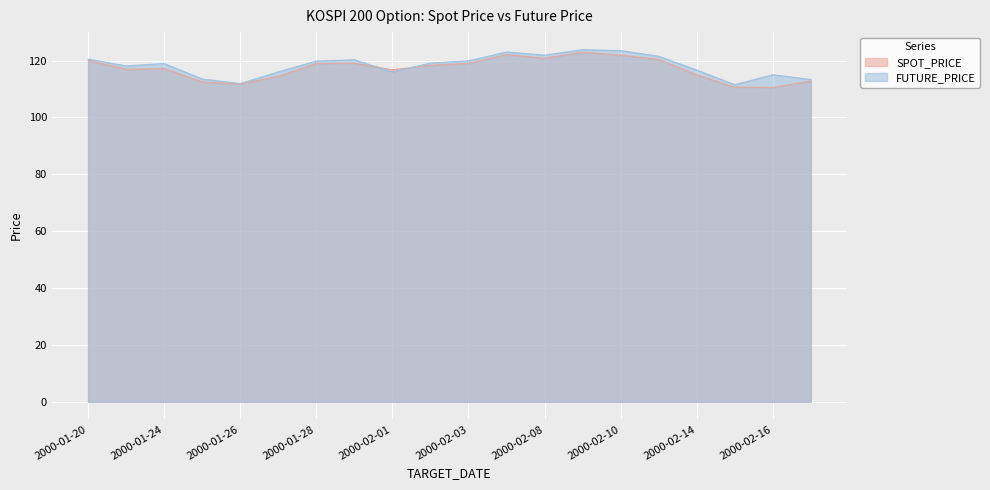

What is the value of the SPOT_PRICE point at the 9th from the left?

116.8